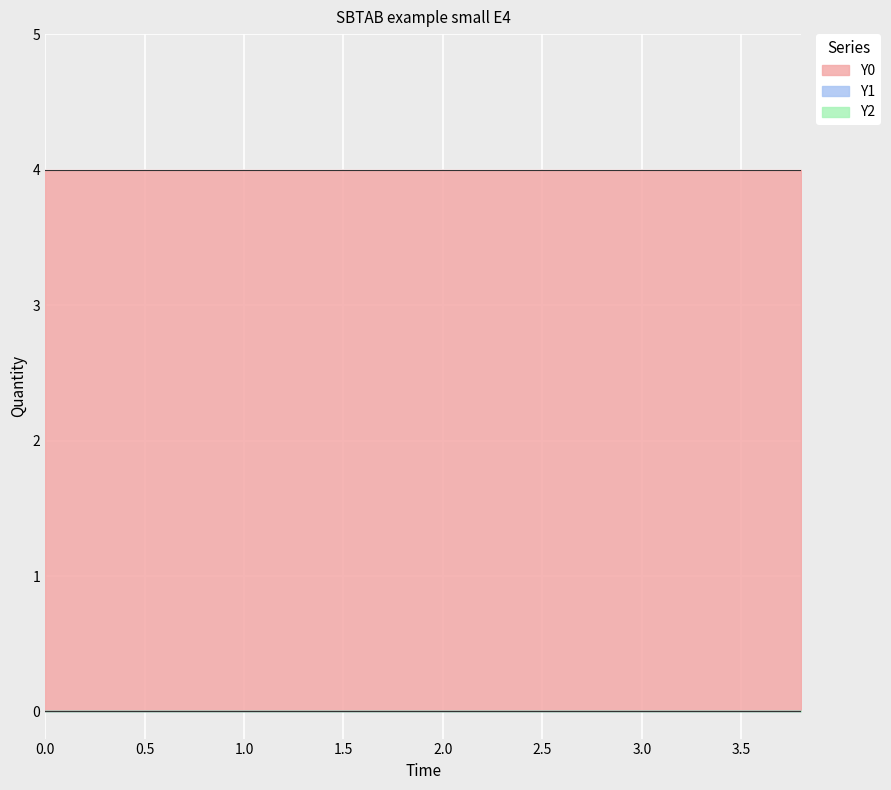

At how many categories does at least one series exceed 3?

20